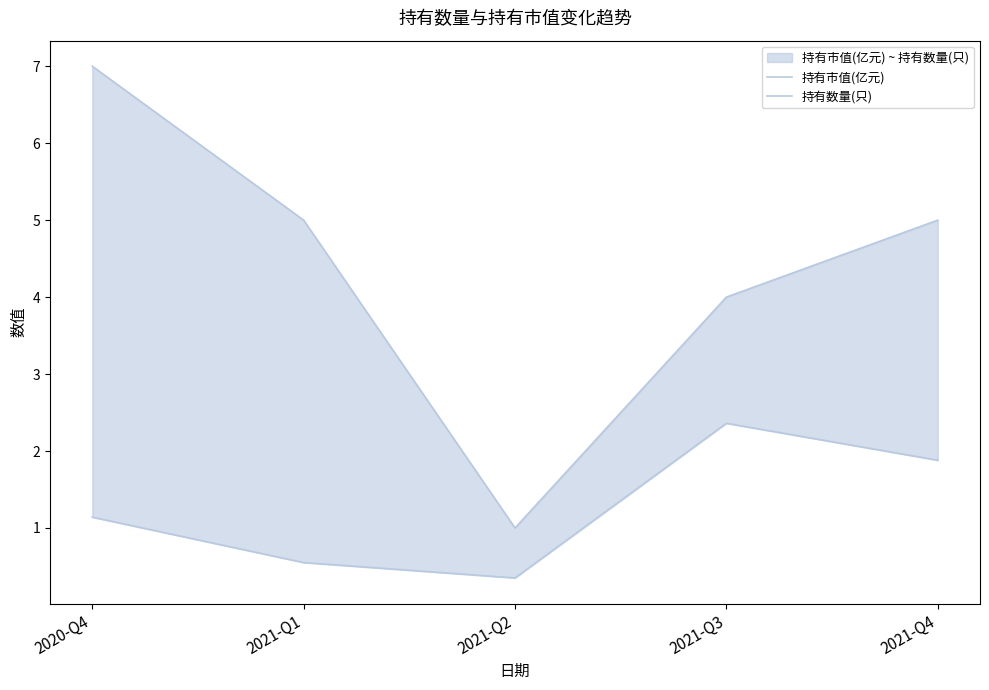

At which category is the sum across all series the highest?

2020-Q4